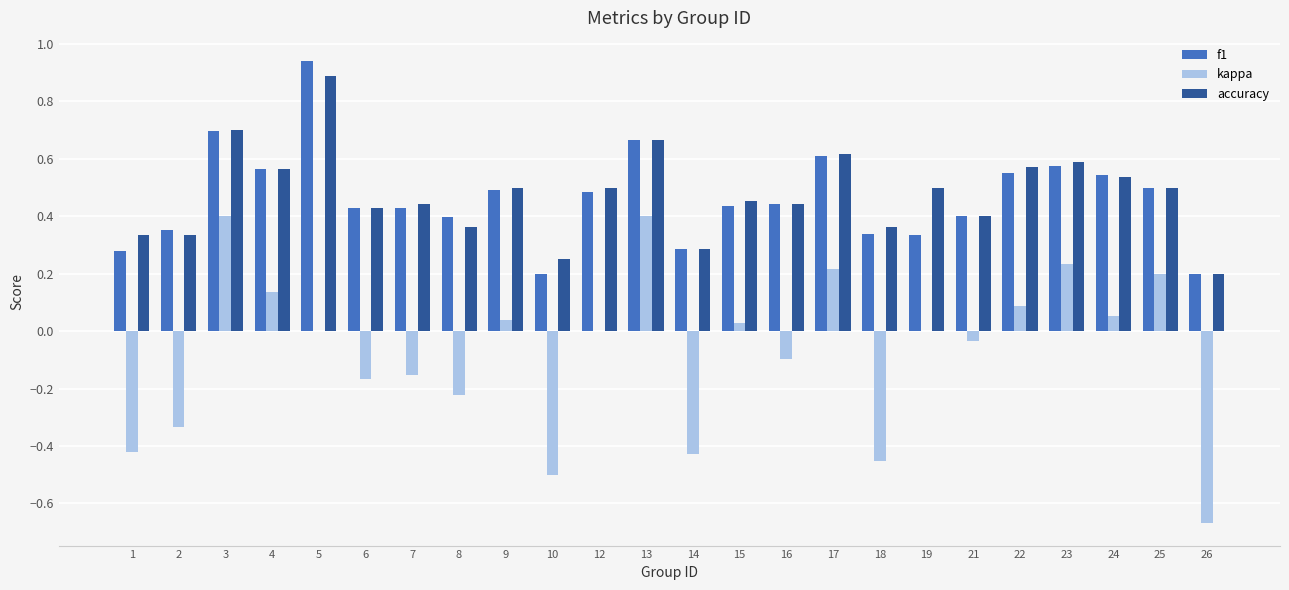

What is the sum of all accuracy values?

11.4